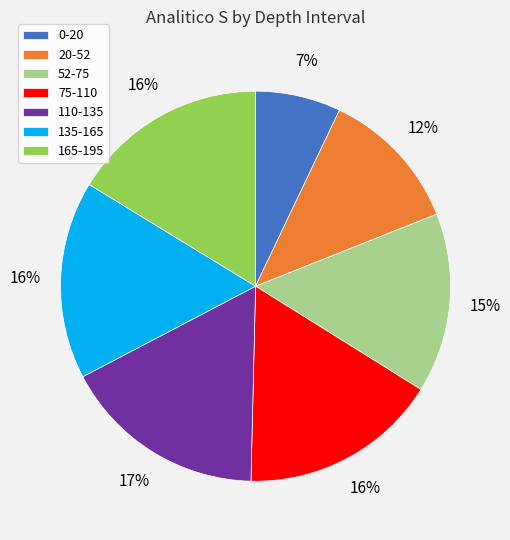

Which has a higher value, 0-20 or 135-165?

135-165